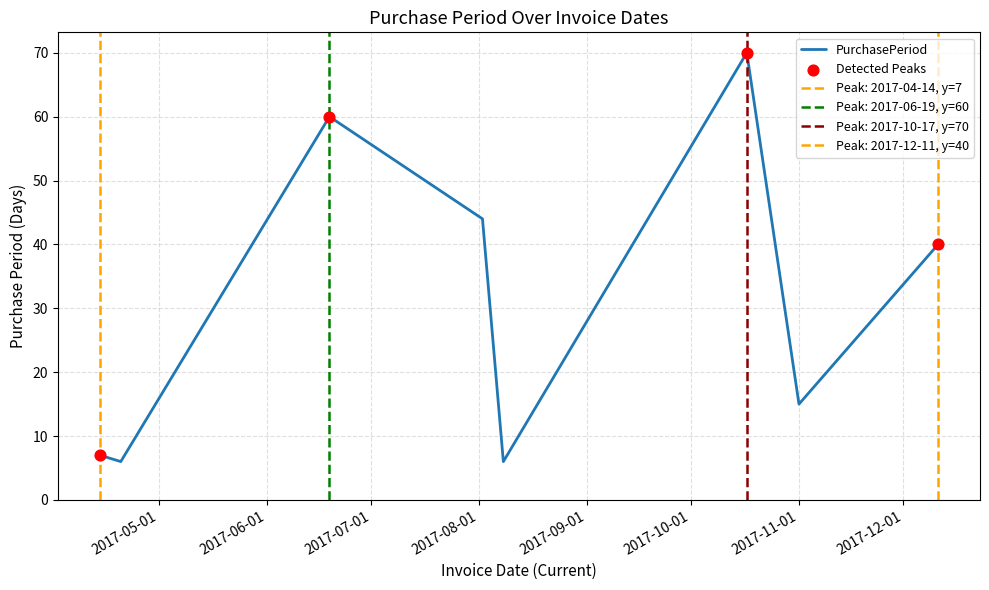

What is the change in value from 2017-08-08 to 2017-10-17?

+64